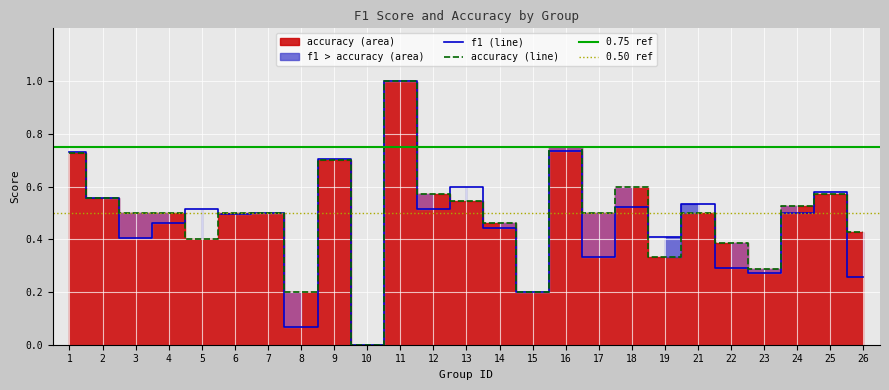

Rank the categories by f1 value from highest to lowest.

11, 16, 1, 9, 13, 25, 2, 21, 18, 5, 12, 24, 7, 6, 4, 14, 19, 3, 17, 22, 23, 26, 15, 8, 10